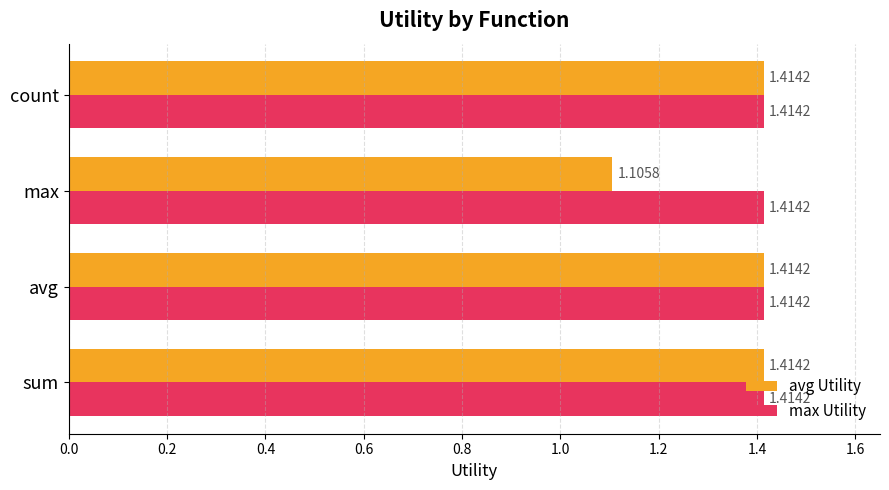

Which series has the largest range (max minus min)?

avg Utility